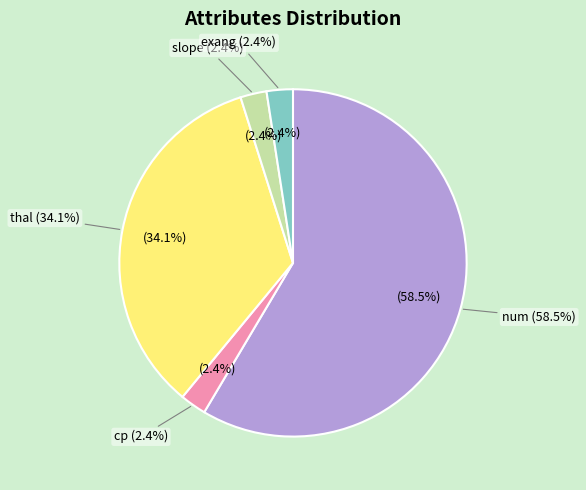

To the nearest percent, what portion does cp represent?

2%